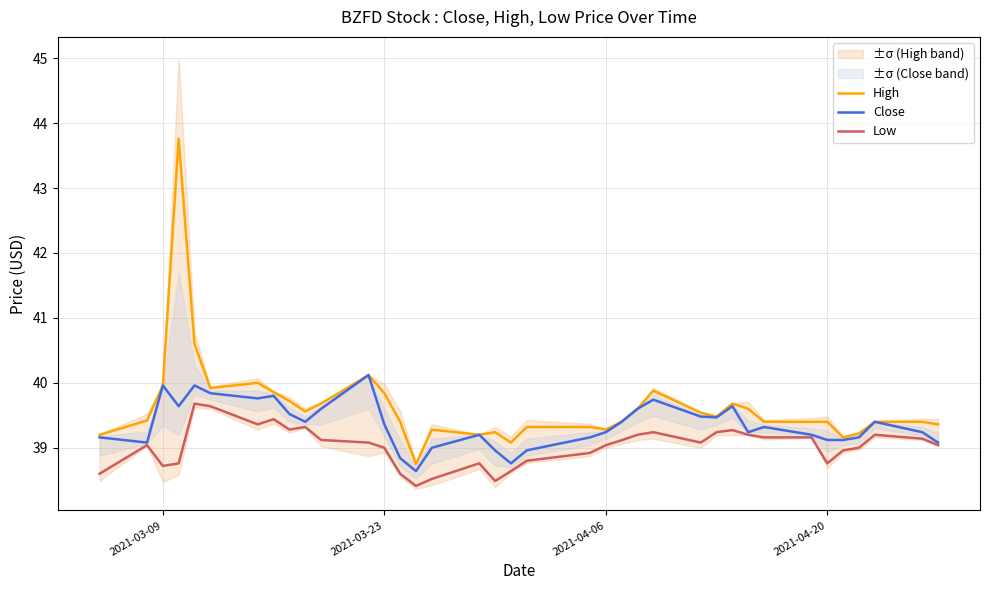

True or false: Low and High cross at least once.

False